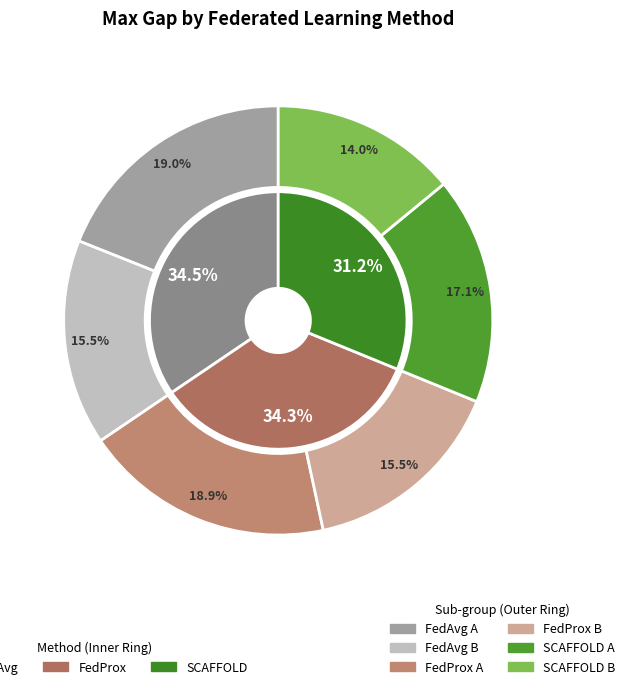

Is it true that SCAFFOLD is 43% of the pie?

False